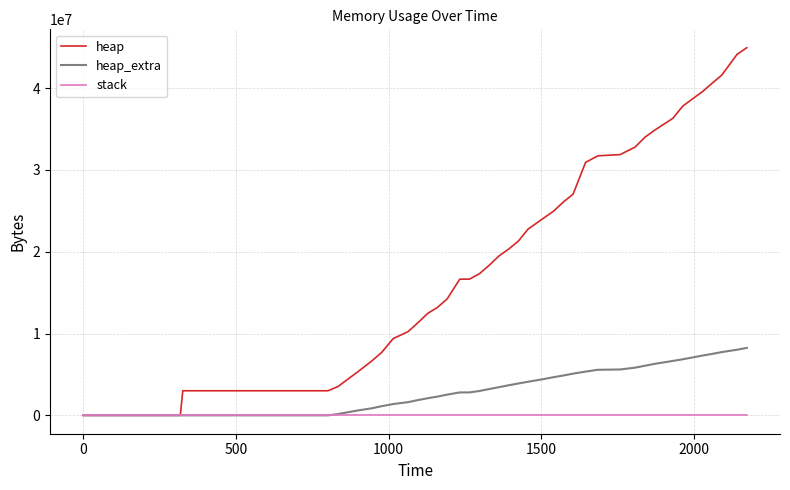

Which series has the largest total across all categories?

heap